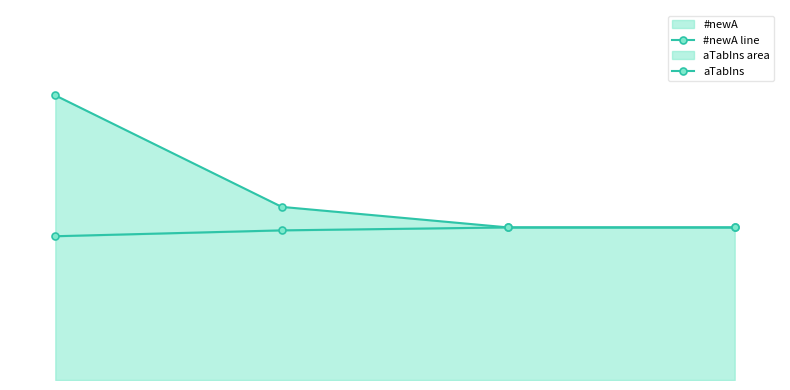

What is the difference between the maximum and minimum values in the #newA line series?

3